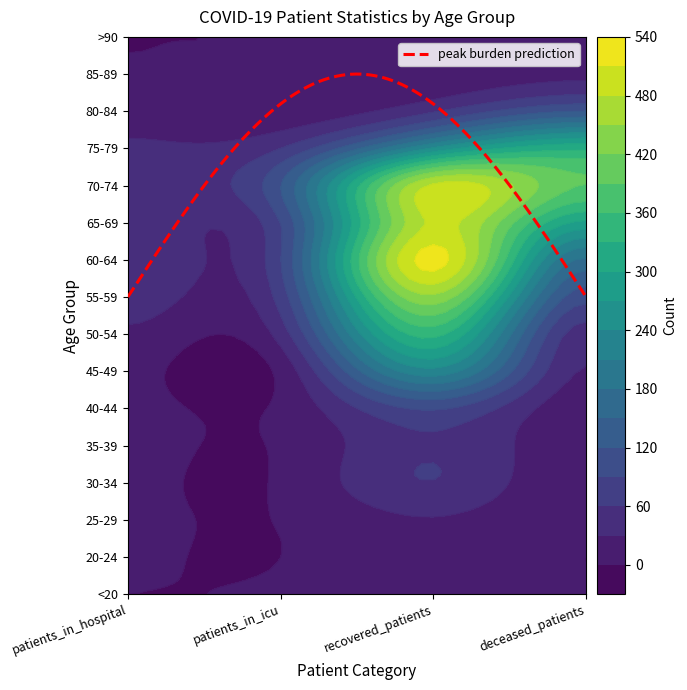

Reading right to left, list all the values displayed in this chart.

<20: 1	10	2	0
20-24: 0	20	0	2
25-29: 2	28	1	3
30-34: 3	59	3	4
35-39: 9	57	3	6
40-44: 10	94	5	7
45-49: 28	229	8	8
50-54: 45	340	43	24
55-59: 102	443	73	48
60-64: 175	522	89	60
65-69: 293	487	91	51
70-74: 389	486	119	54
75-79: 323	245	60	36
80-84: 121	57	9	16
85-89: 21	6	3	2
>90: 3	1	0	0